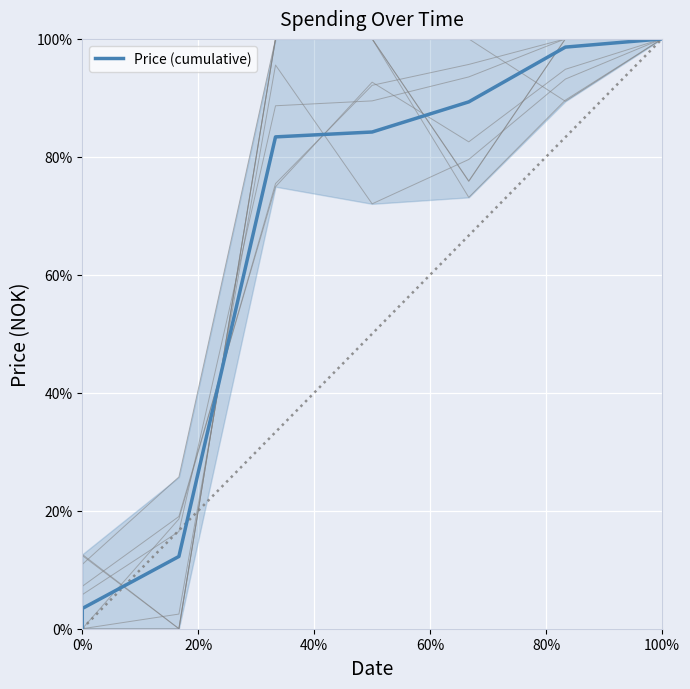

Which has a higher value, 40% or 100%?

100%